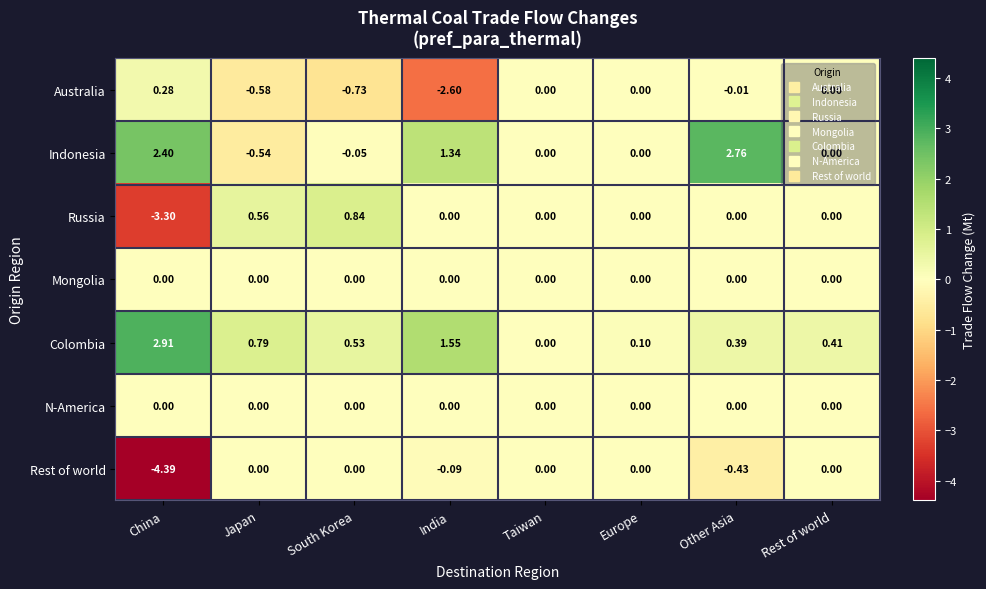

Where is Australia nearest to the value -1?

South Korea